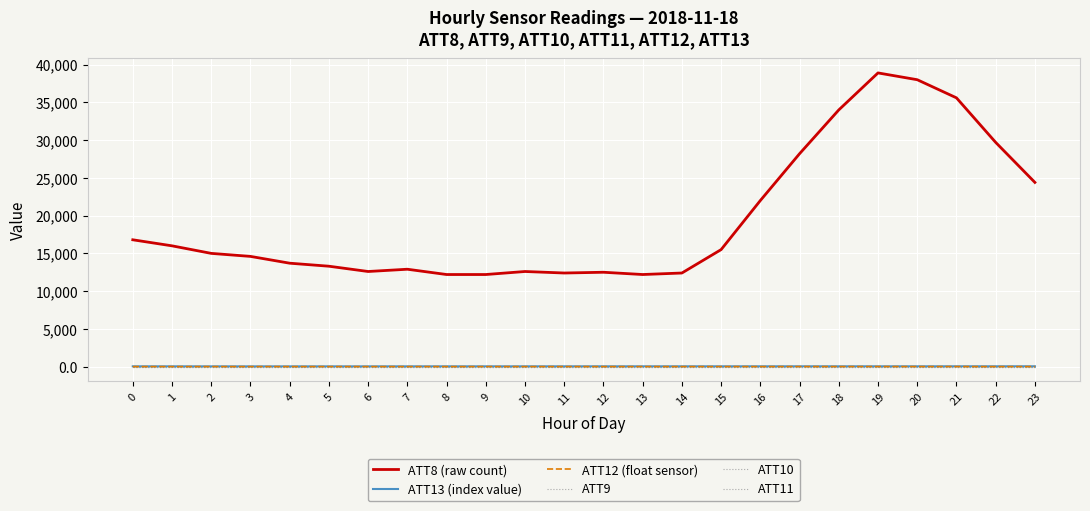

Is this an area chart (filled region under the line)?

No